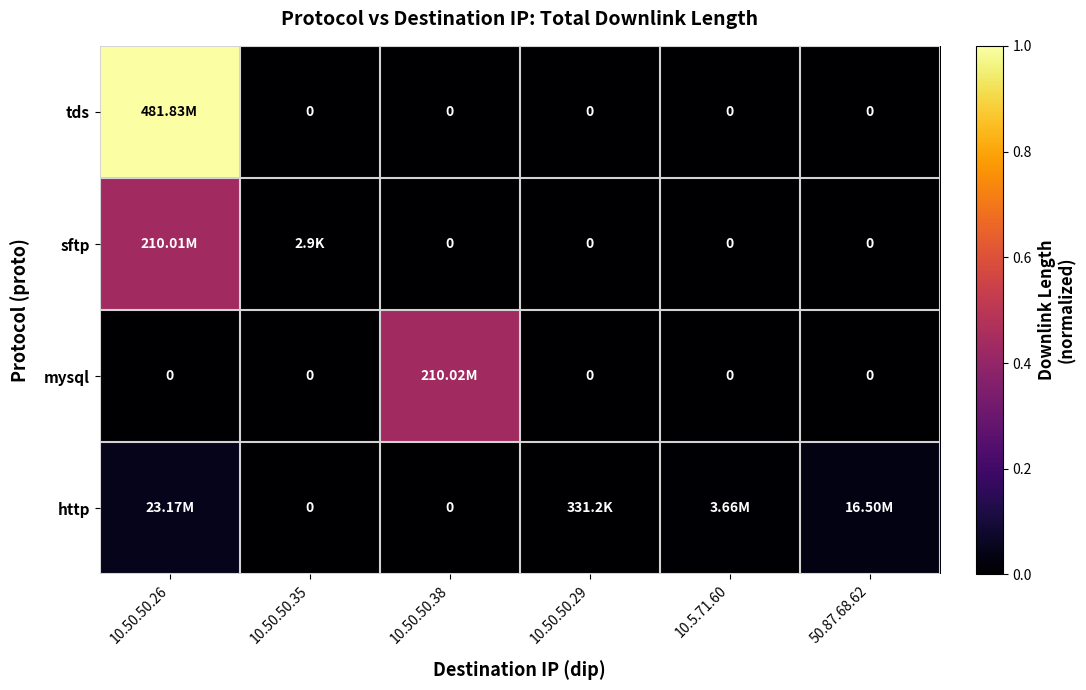

At how many categories does at least one series exceed 0?

6